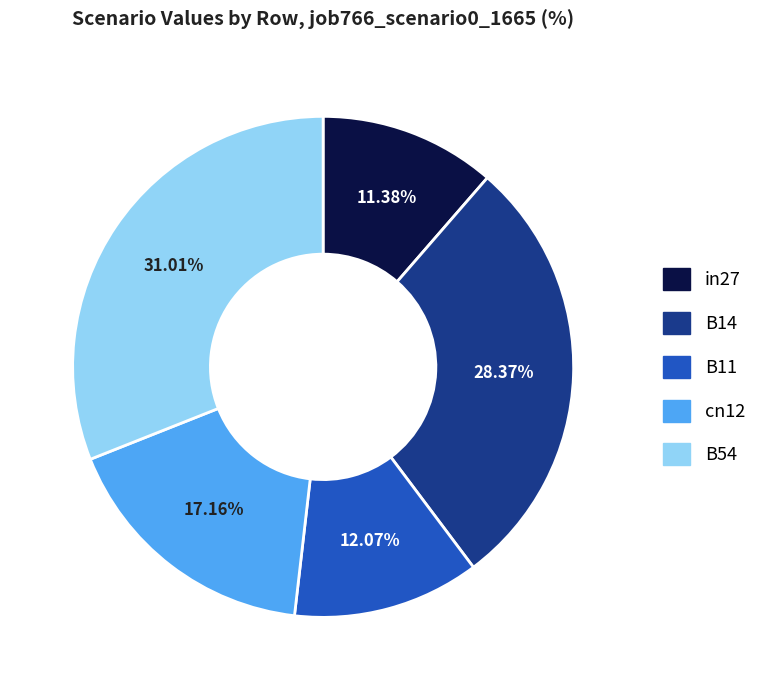

What percentage is the cn12 slice, to the nearest percent?

17%